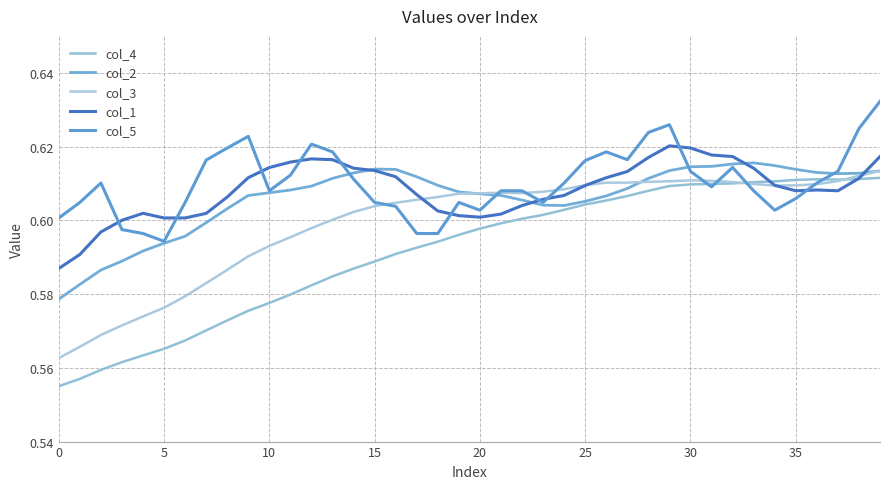

How many col_3 values are between 0 and 1?

40